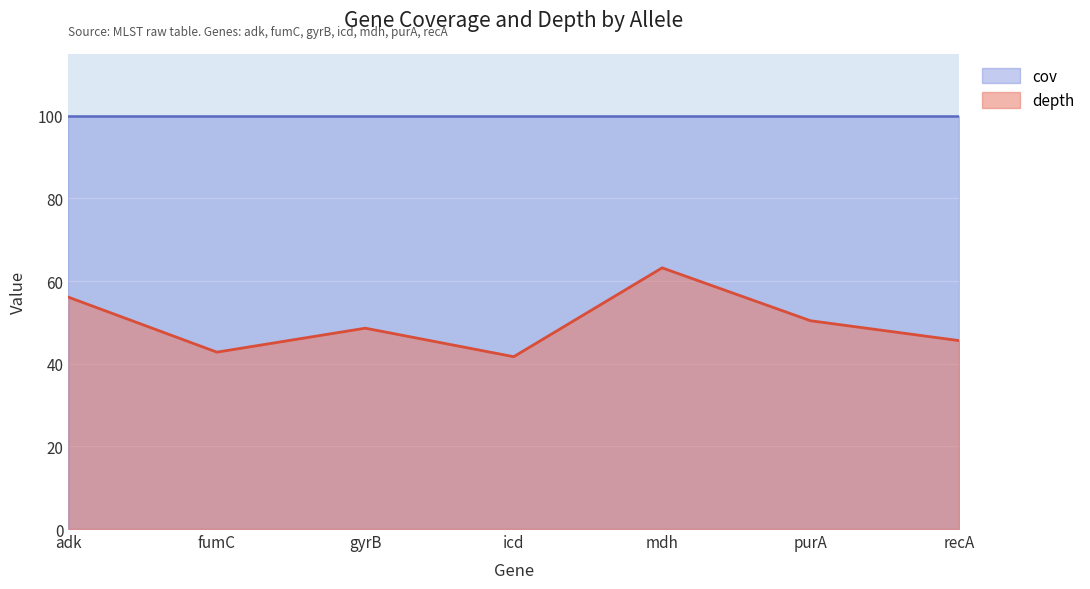

Is it true that the value at icd is 41.7?

True